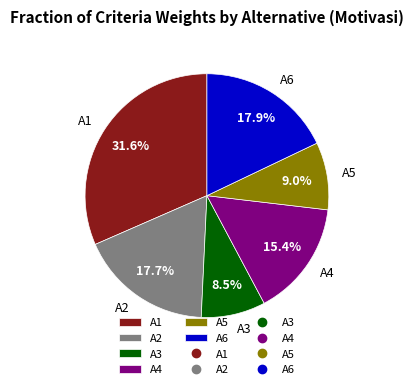

To the nearest percent, what percentage of the pie is A5?

9%